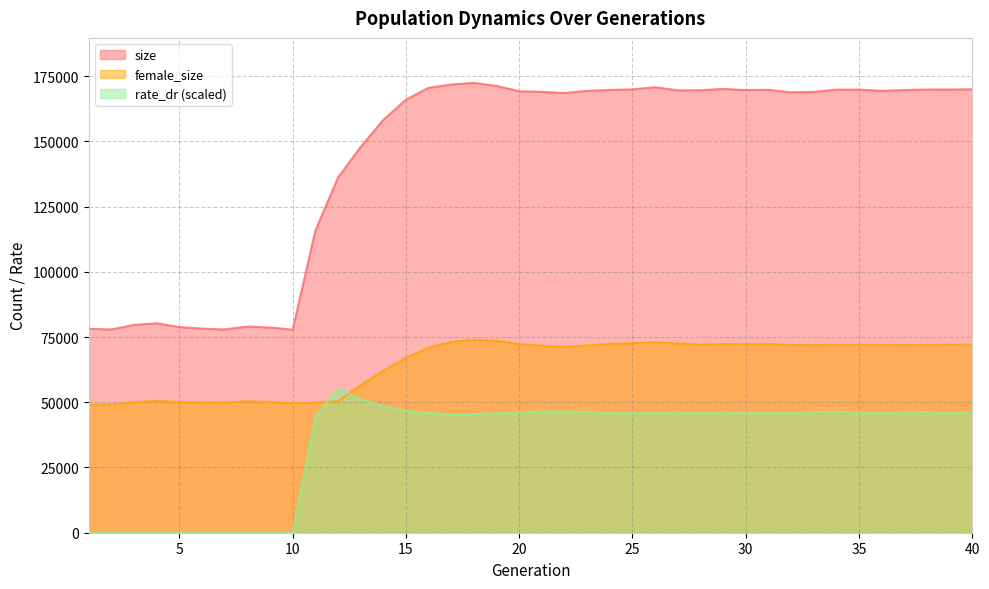

At 6, list the series in order from largest to smallest.

size, female_size, rate_dr